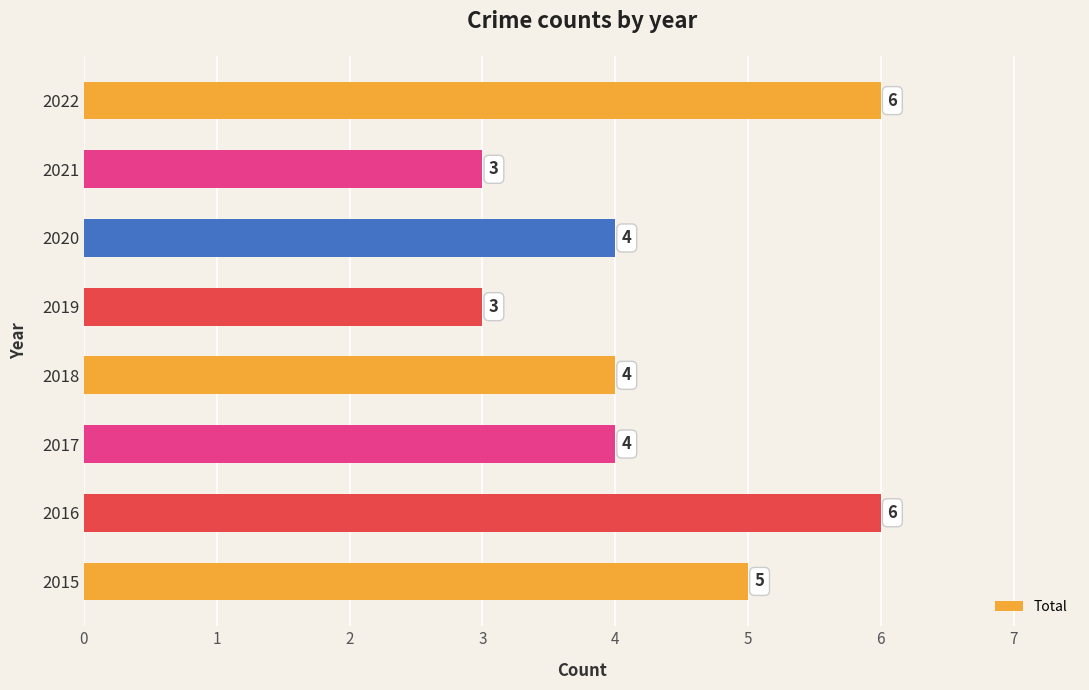

True or false: the data shows 3 at 2019.

True